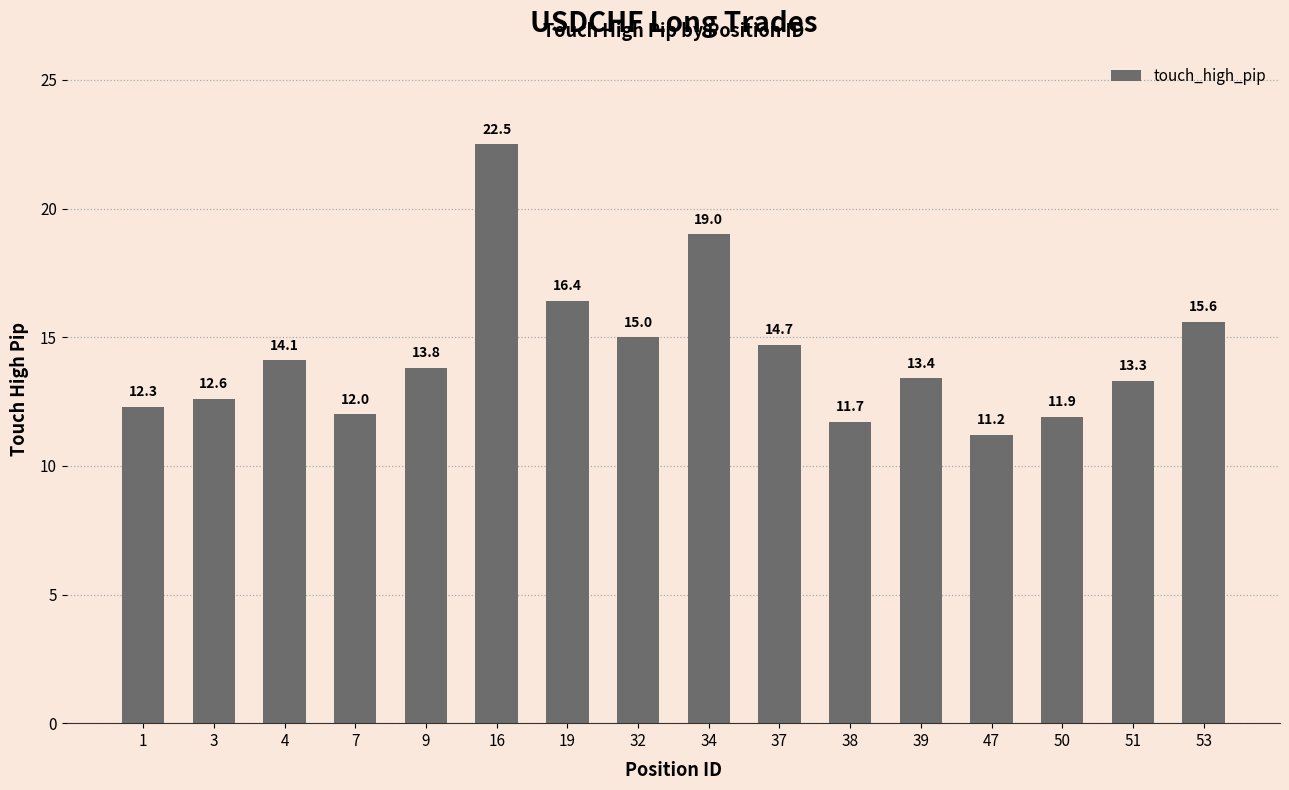

At which label is the value closest to 16?

19